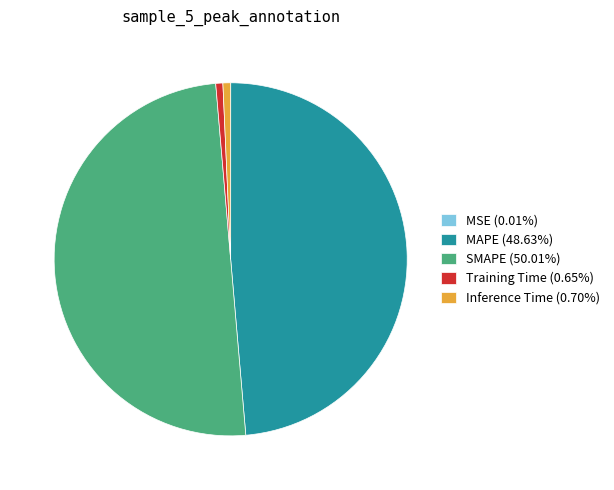

Do Training Time and Inference Time together represent more than half of the pie?

No